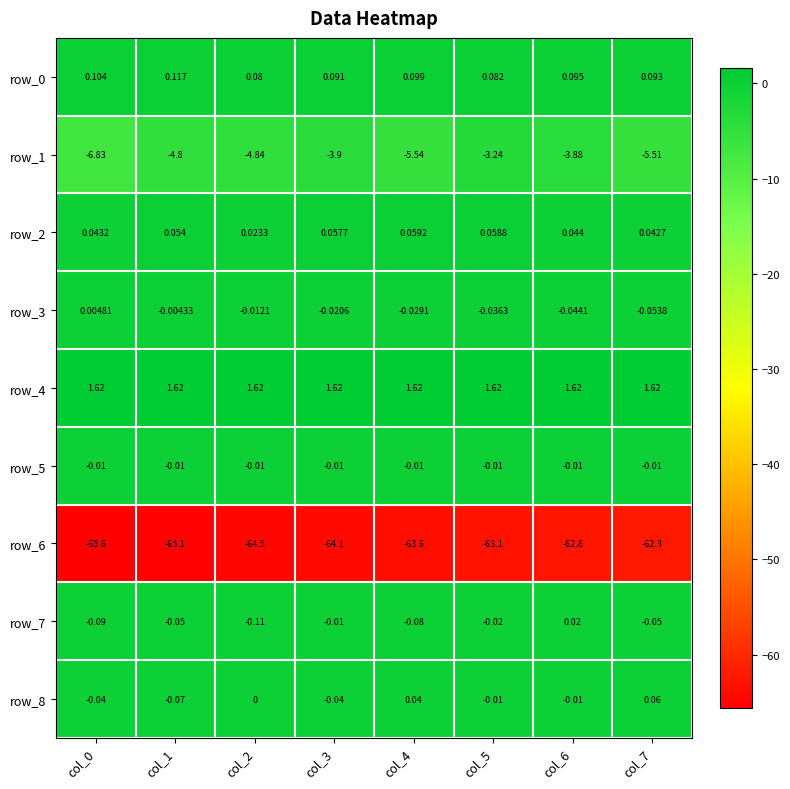

Is the value of row_0 at col_1 greater than the value of row_3 at col_5?

Yes